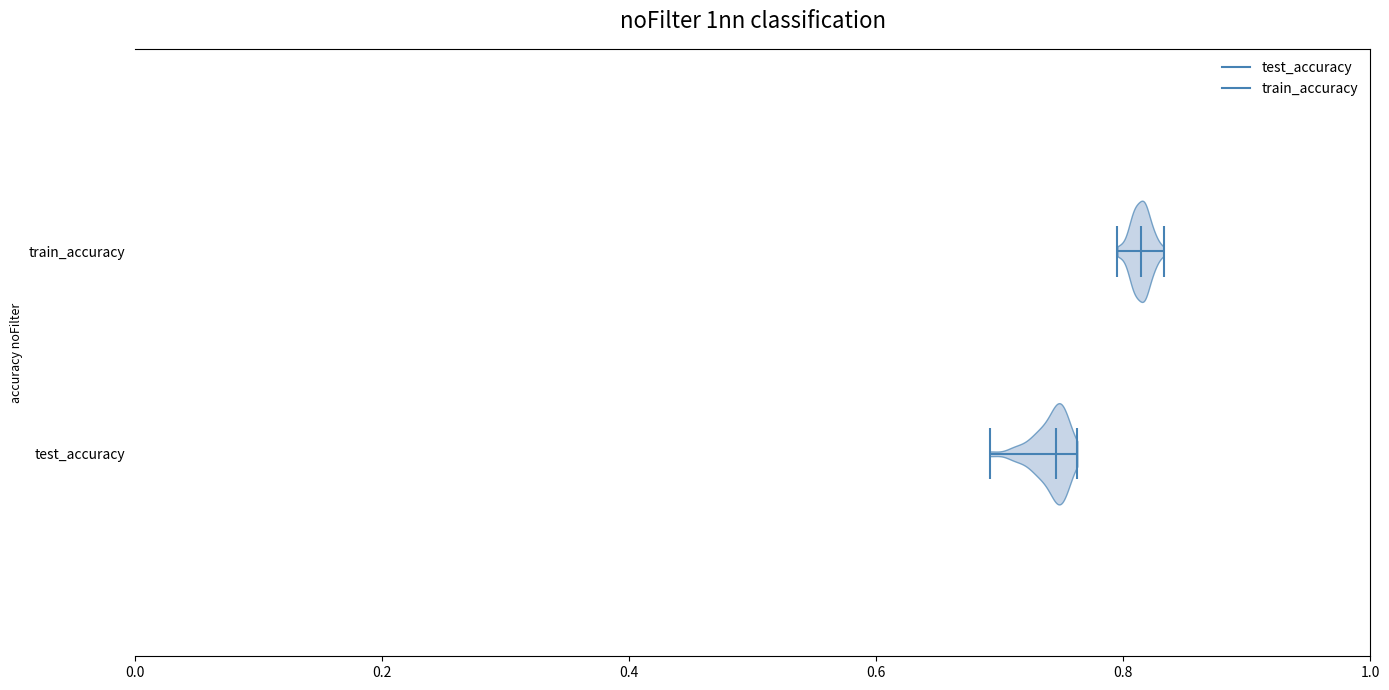

Reading bottom to top, read every violin against the x-axis: where its median line is, and the lowest and highest points it reaches. The values are not printed on the chart, so give them approximately, as read against the axis.

test_accuracy: median line 0.74, lowest point 0.70, highest point 0.76
train_accuracy: median line 0.82, lowest point 0.80, highest point 0.84